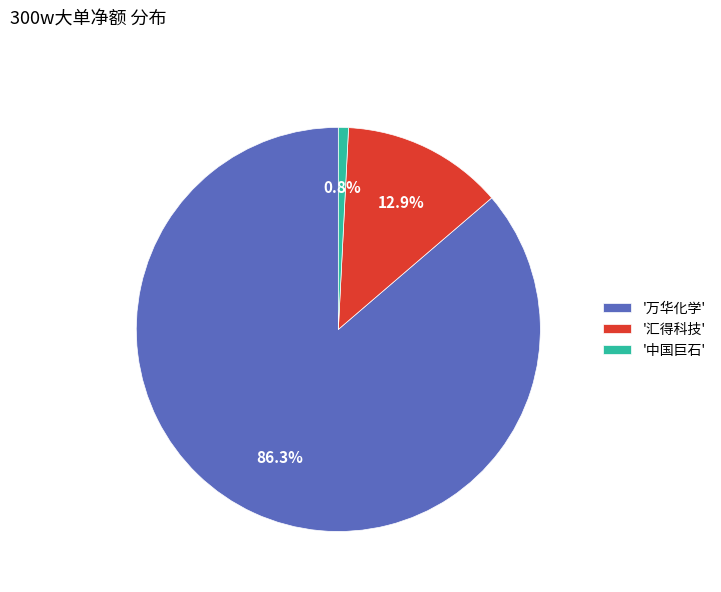

Which category has the smallest portion of the pie?

'中国巨石'